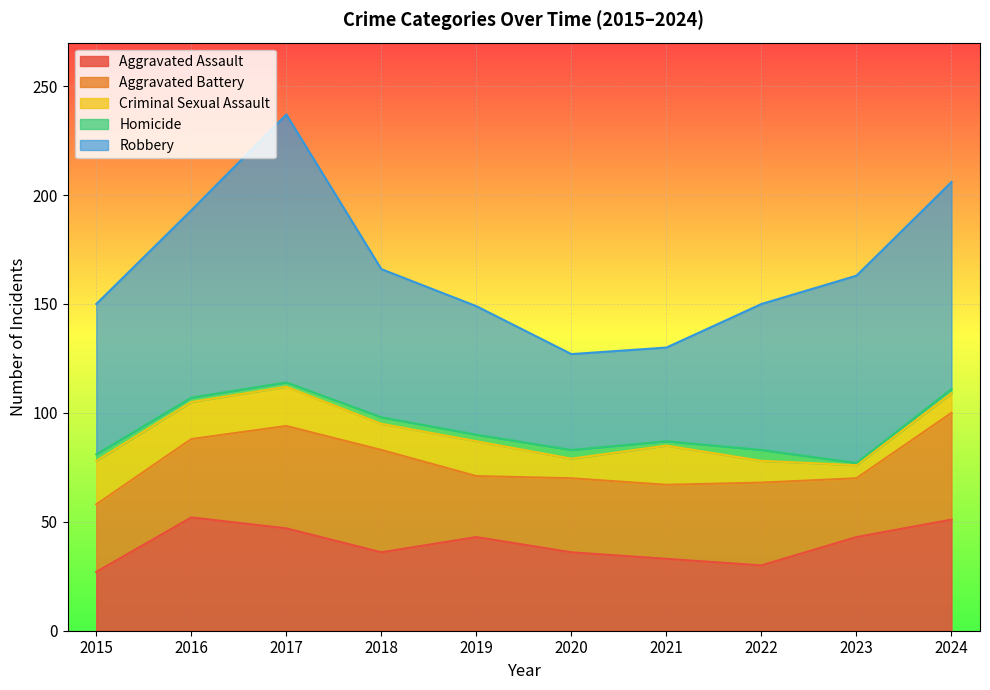

Is it true that Criminal Sexual Assault equals 10 at 2022?

True